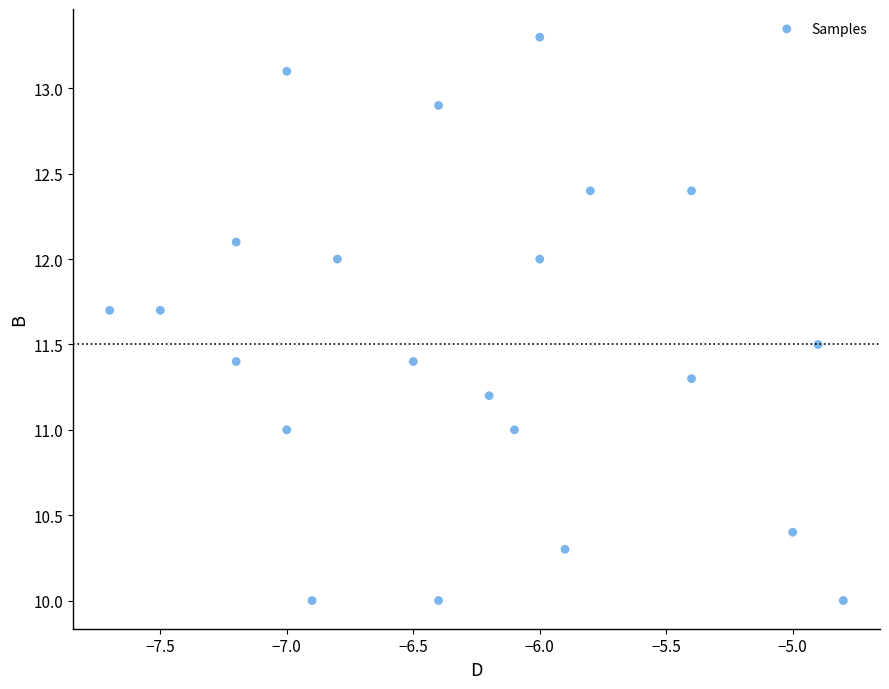

What is the range of X values (max minus min)?

2.9